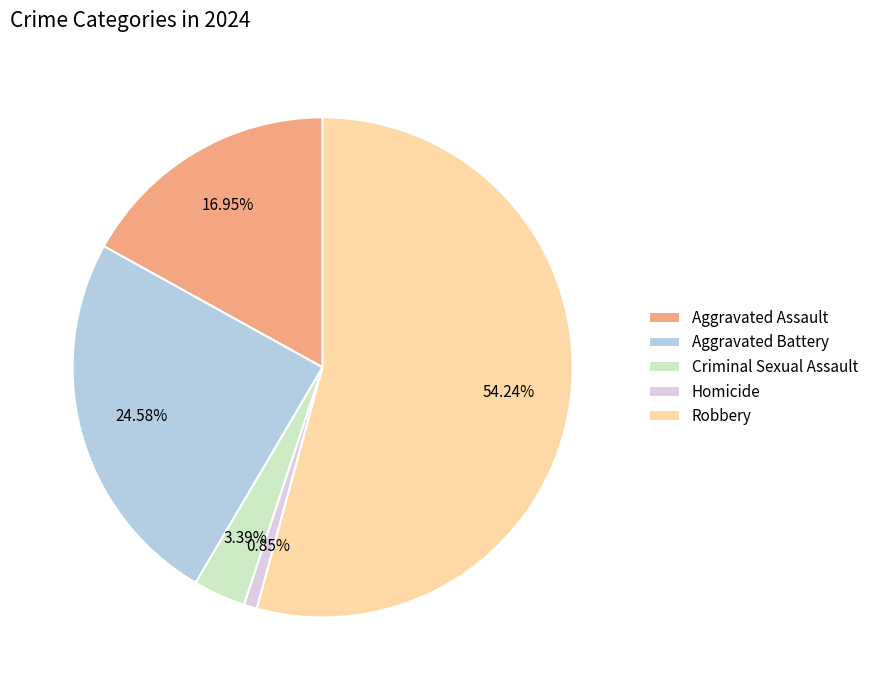

Is there any slice that represents more than half of the pie?

Yes